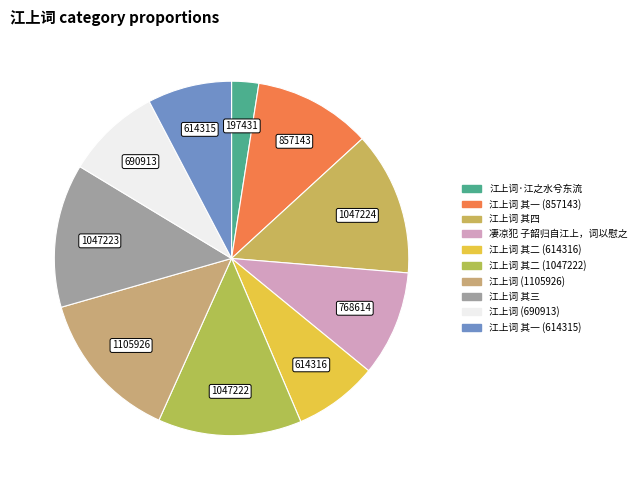

True or false: 江上词 其二 (614316) accounts for 8% of the total.

True